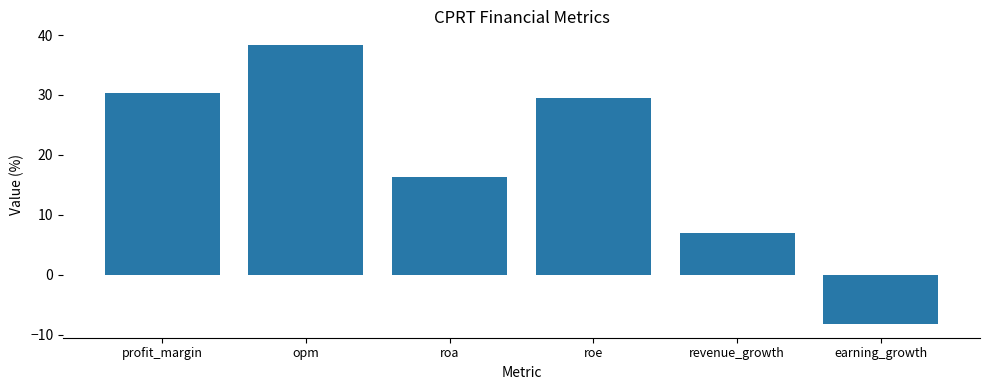

What is the greatest value displayed?

38.3